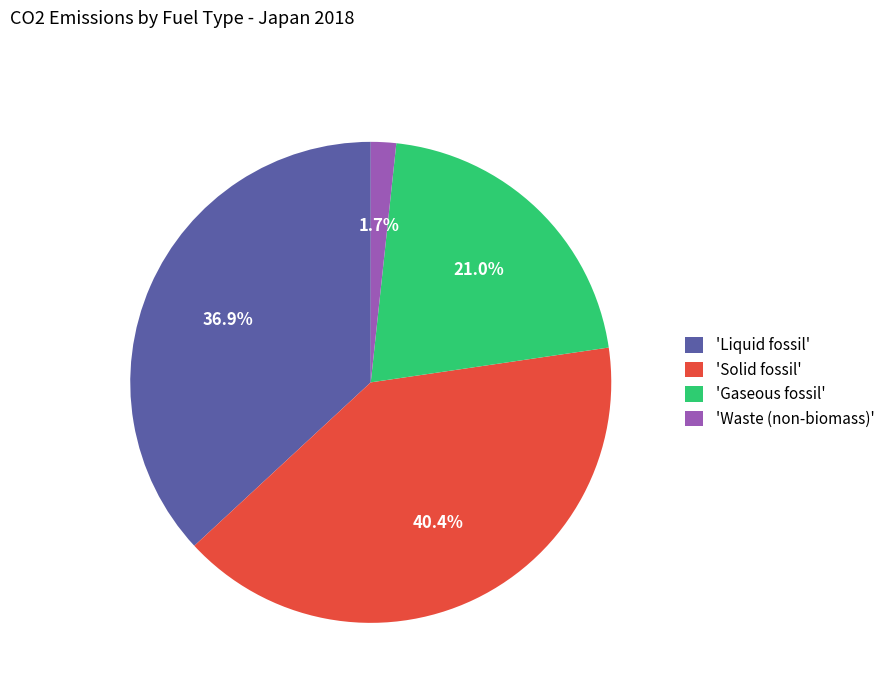

What is the ratio of the value at 'Solid fossil' to the value at 'Waste (non-biomass)'?

23.8